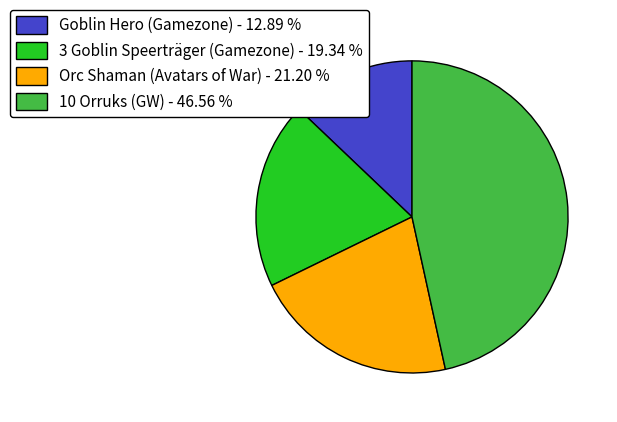

Rank the categories by value from lowest to highest.

Goblin Hero (Gamezone), 3 Goblin Speerträger (Gamezone), Orc Shaman (Avatars of War), 10 Orruks (GW)